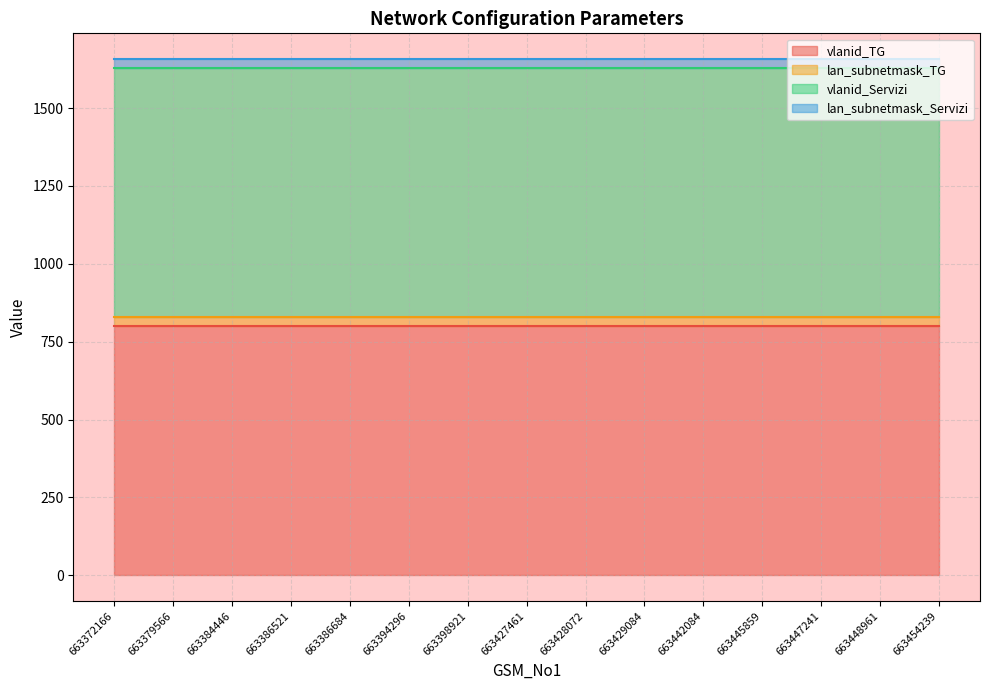

Which series has the largest range (max minus min)?

vlanid_TG